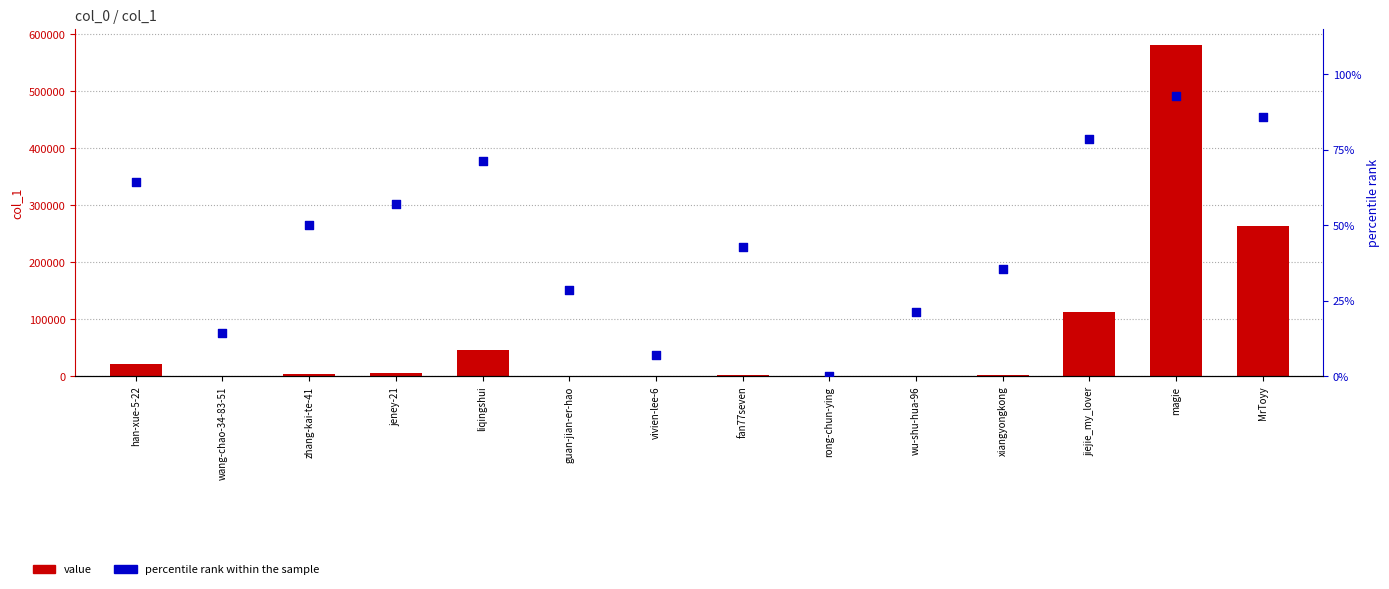

What are all the series names shown in the legend?

value, percentile rank